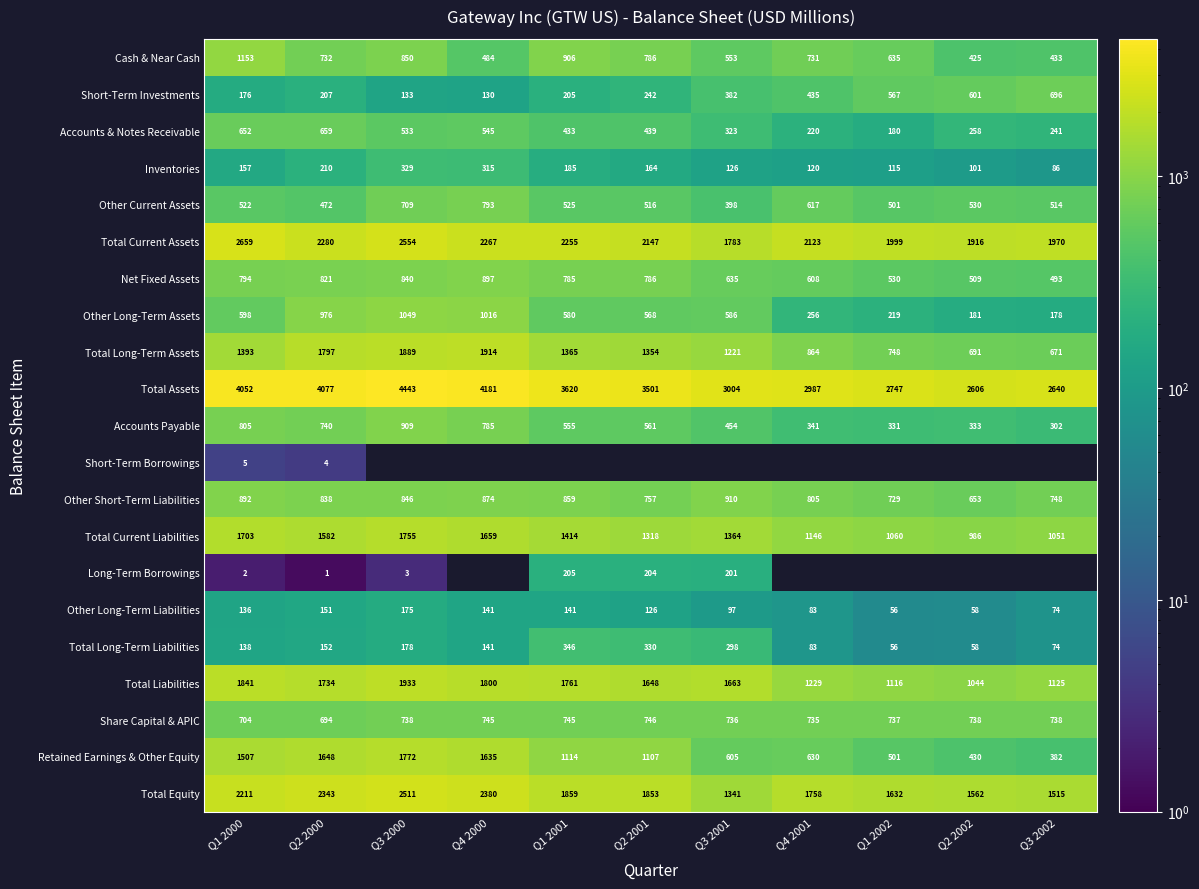

List the labels in order of Net Fixed Assets value, smallest first.

Q3 2002, Q2 2002, Q1 2002, Q4 2001, Q3 2001, Q1 2001, Q2 2001, Q1 2000, Q2 2000, Q3 2000, Q4 2000